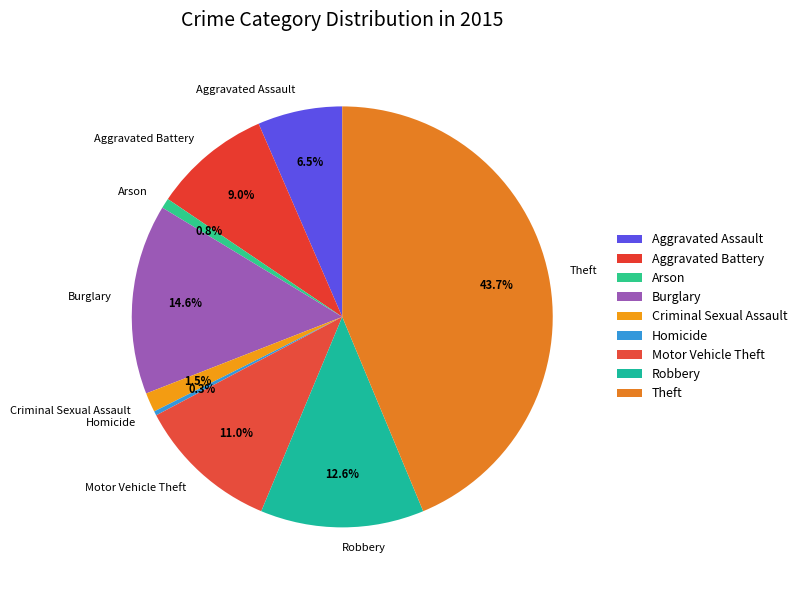

How many segments does this pie chart have?

9